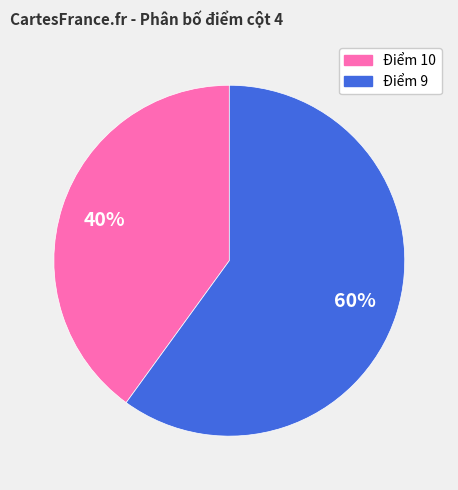

Does any single category account for the majority?

Yes